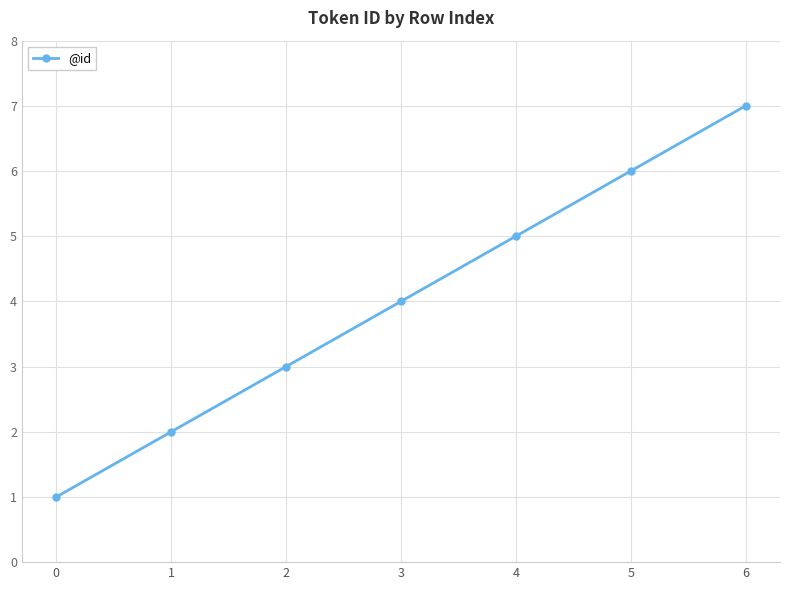

What is the value of the 6th point from the left?

6